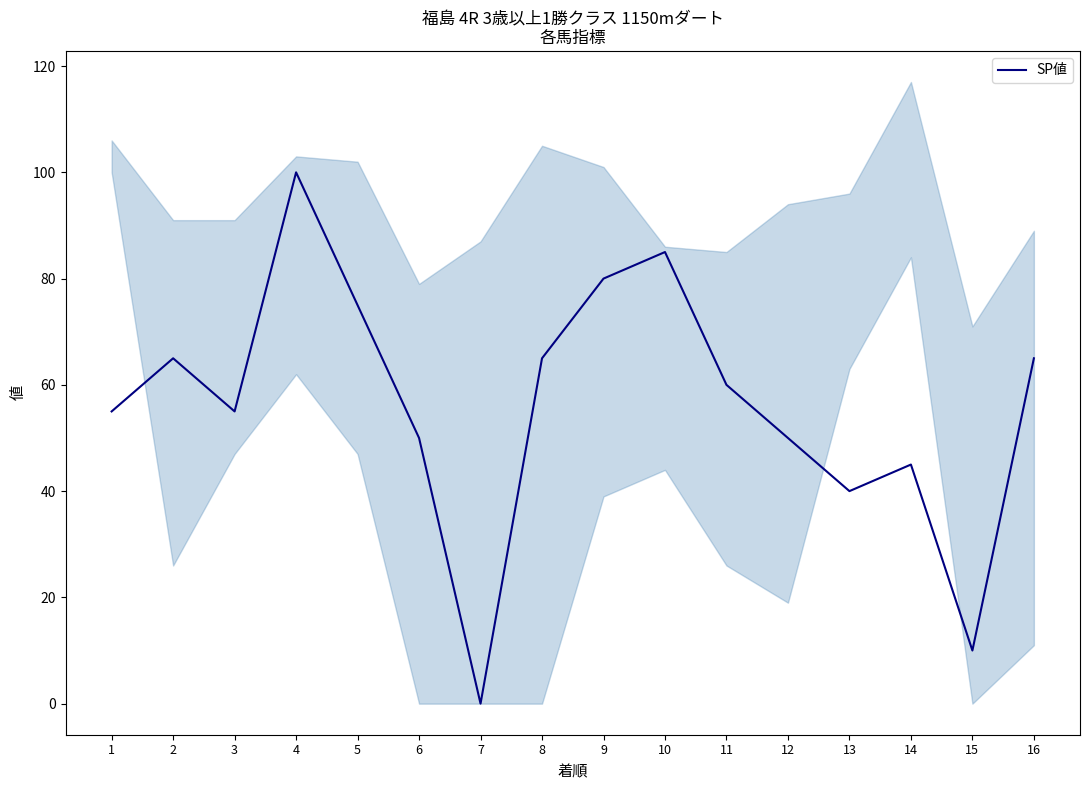

List the labels in order of value, largest first.

4, 10, 9, 5, 2, 8, 16, 11, 1, 3, 6, 12, 14, 13, 15, 7